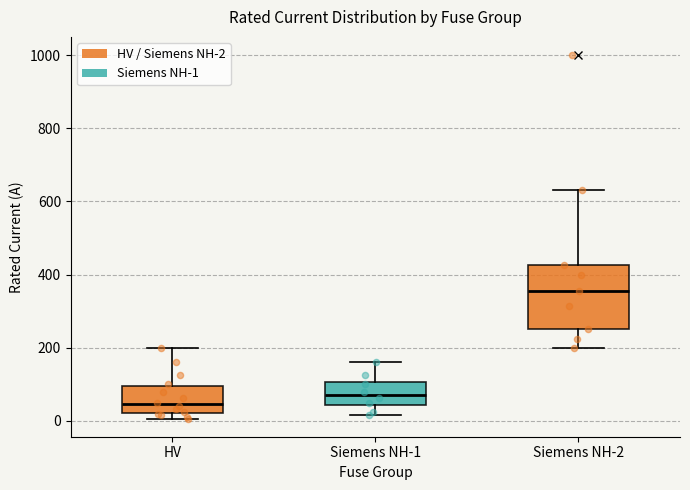

Reading left to right, read every box against the y-axis: the position of its median line, the range the box covers, and the ends of its whiskers. The values are not printed on the chart, so give them approximately, as read against the axis.

HV: median 40, box 20 to 100, whiskers 0 to 200
Siemens NH-1: median 80, box 40 to 100, whiskers 20 to 160
Siemens NH-2: median 360, box 260 to 420, whiskers 200 to 640